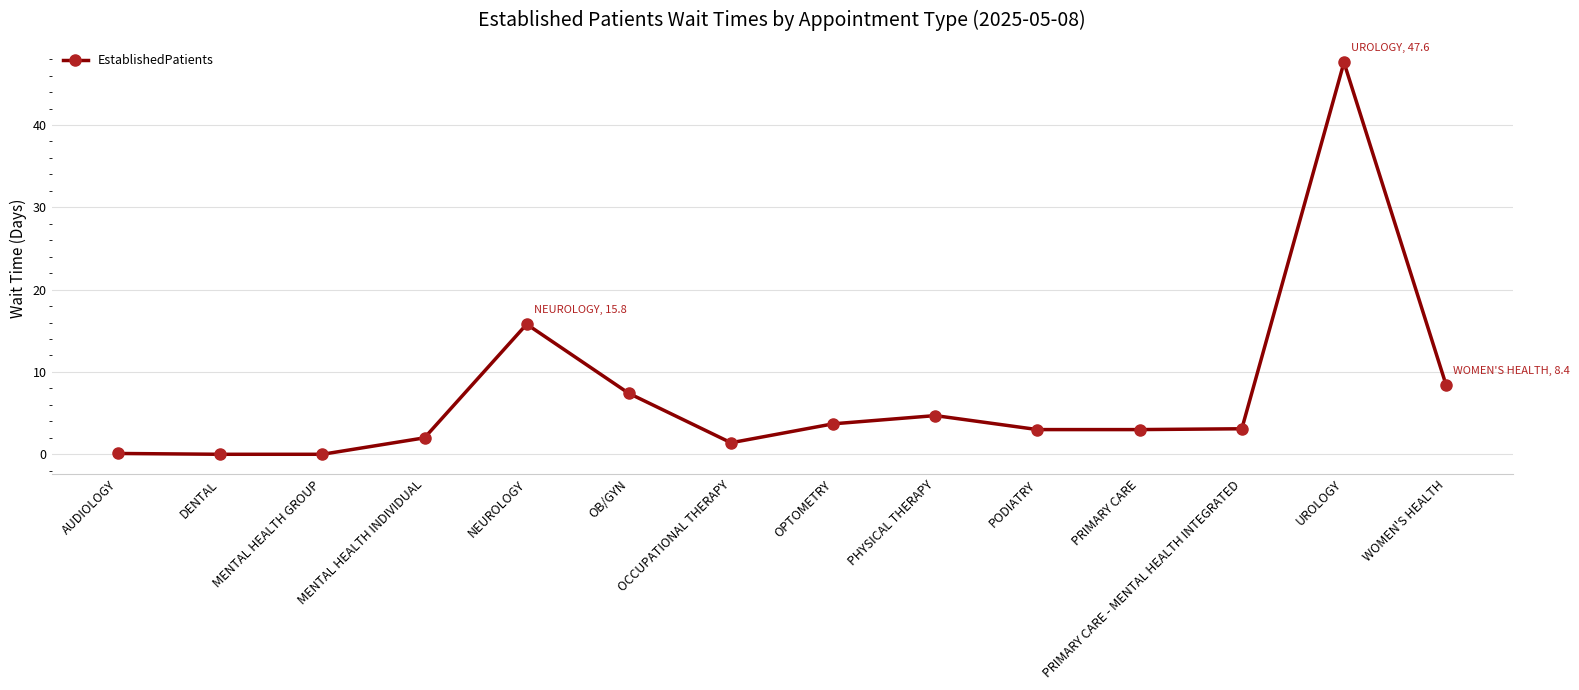

True or false: there are more than 2 points higher than both neighbors.

True